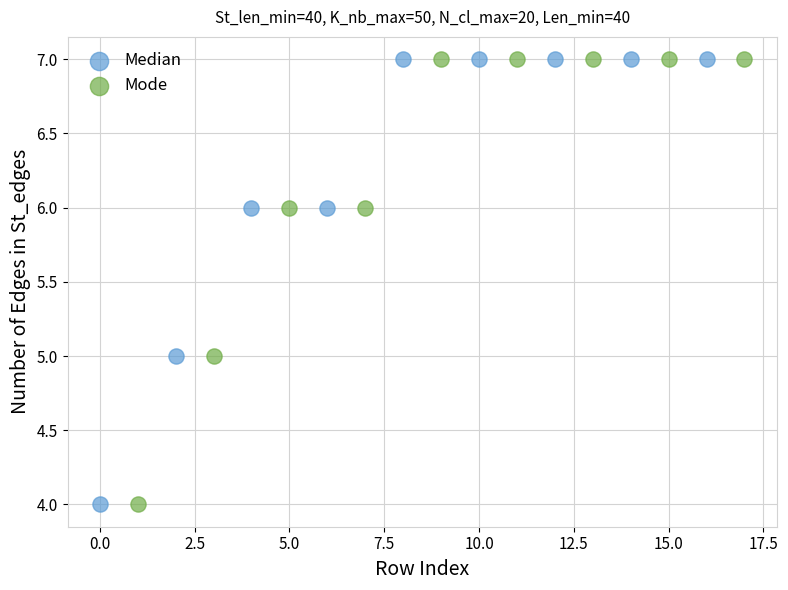

What are all the series names shown in the legend?

Median, Mode